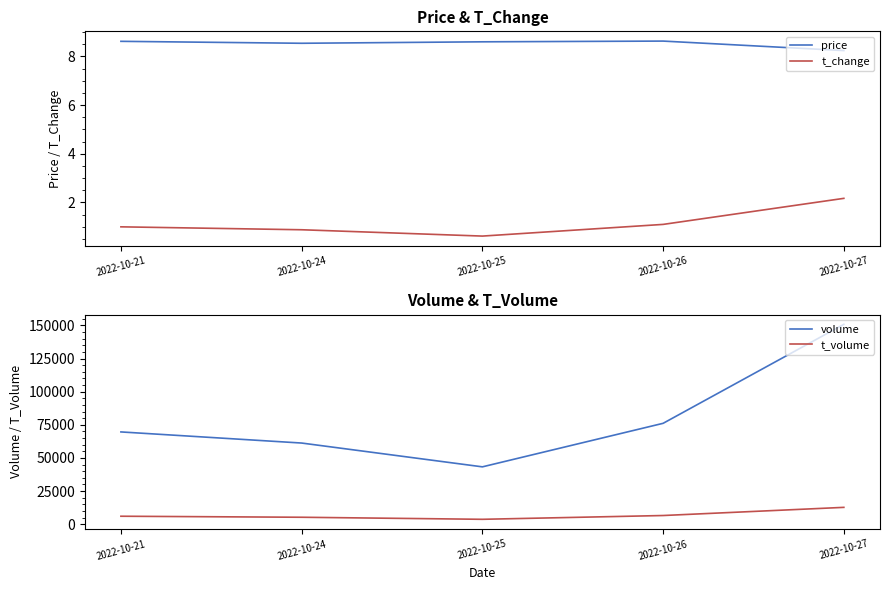

At which label is volume closest to 97043?

2022-10-26